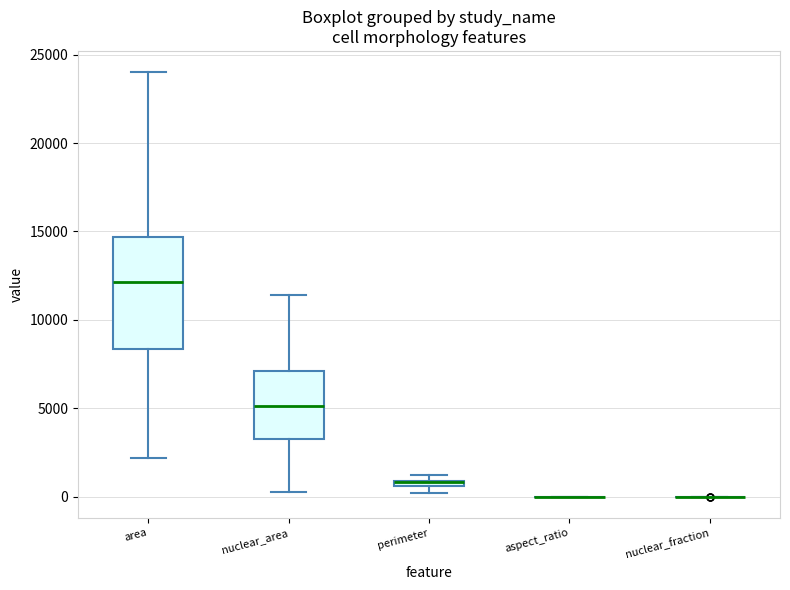

Comparing the boxes themselves (not the whiskers), which one is the tallest?

area